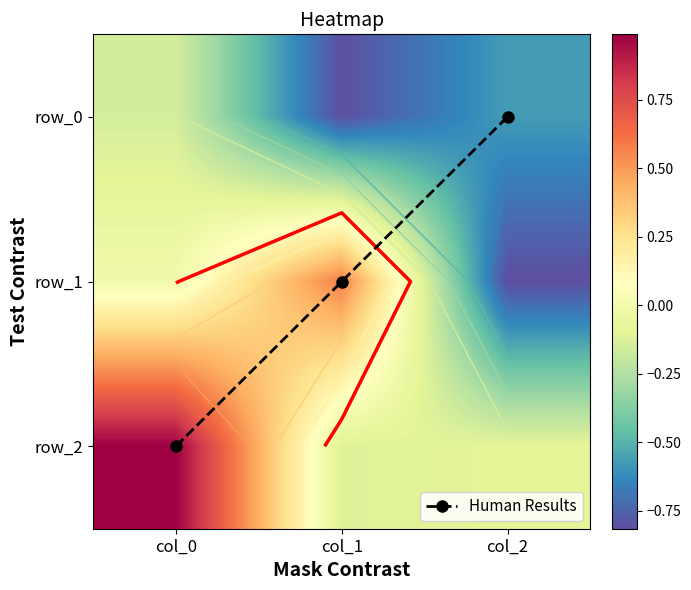

What is the average value of the row_0 series?

-0.5